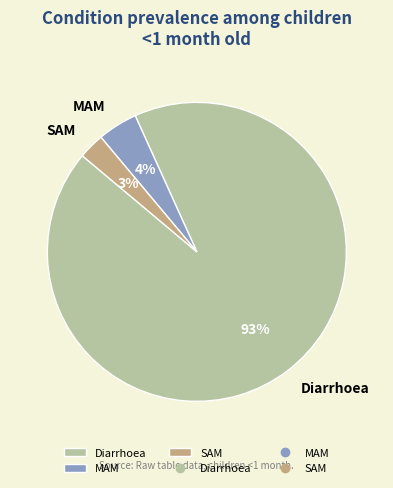

Do Diarrhoea and MAM together represent more than half of the pie?

Yes